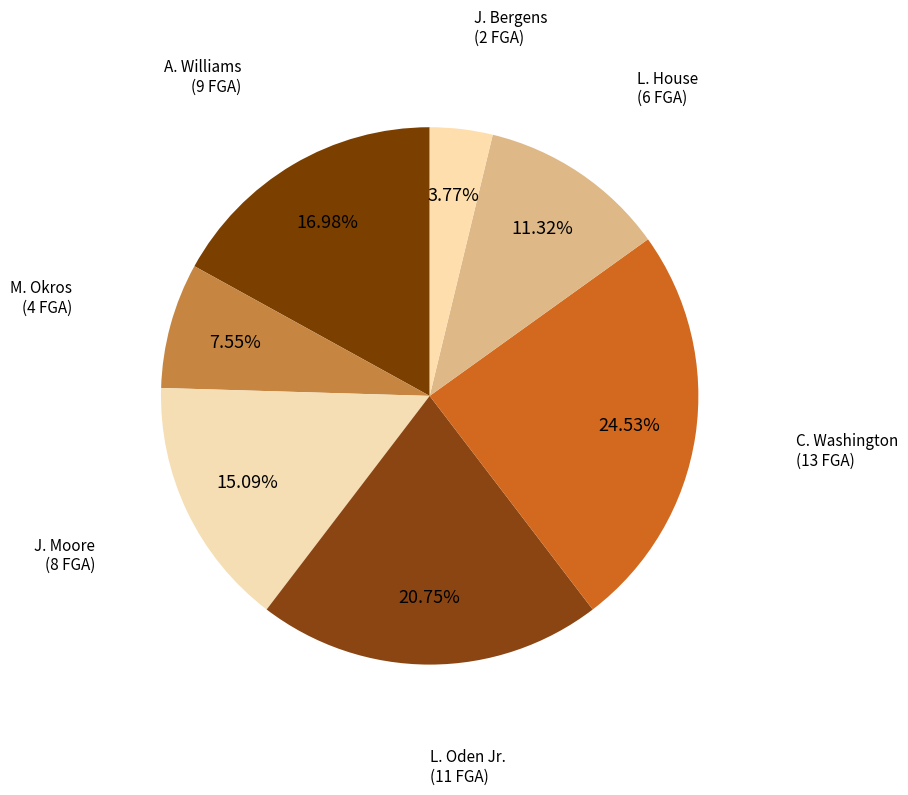

How many slices are in this pie chart?

7